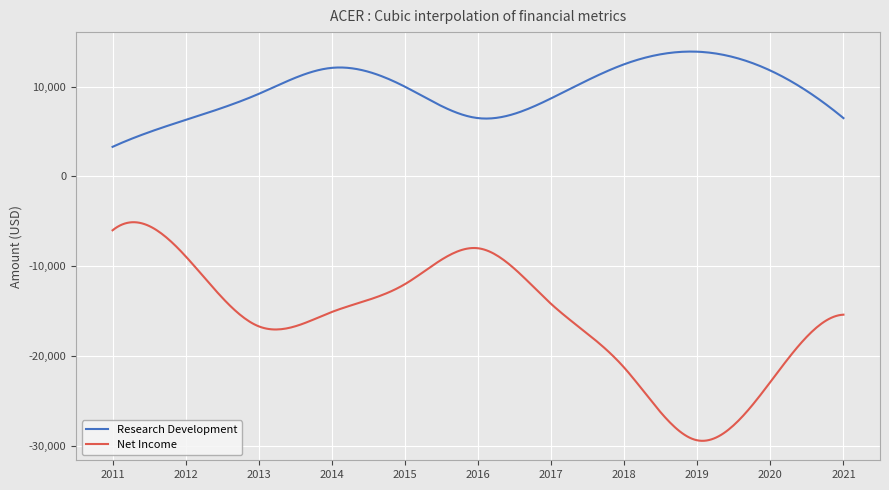

Rank the series by their maximum value, from highest to lowest.

Research Development, Net Income